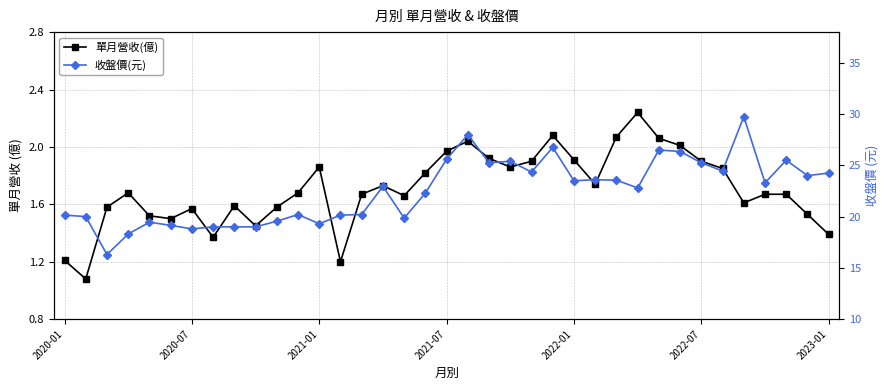

Reading left to right, extract all data points from this chart.

單月營收(億): 1.2	1.1	1.6	1.7	1.5	1.5	1.6	1.4	1.6	1.4	1.6	1.7	1.9	1.2	1.7	1.7	1.7	1.8	2.0	2.0	1.9	1.9	1.9	2.1	1.9	1.7	2.1	2.2	2.1	2.0	1.9	1.9	1.6	1.7	1.7	1.5	1.4
收盤價(元): 20.1	20.0	16.3	18.3	19.4	19.1	18.8	19.0	19.0	19.0	19.6	20.2	19.3	20.1	20.2	22.9	19.9	22.3	25.6	28.0	25.2	25.4	24.4	26.8	23.5	23.6	23.6	22.8	26.5	26.4	25.2	24.4	29.8	23.3	25.5	24.0	24.2